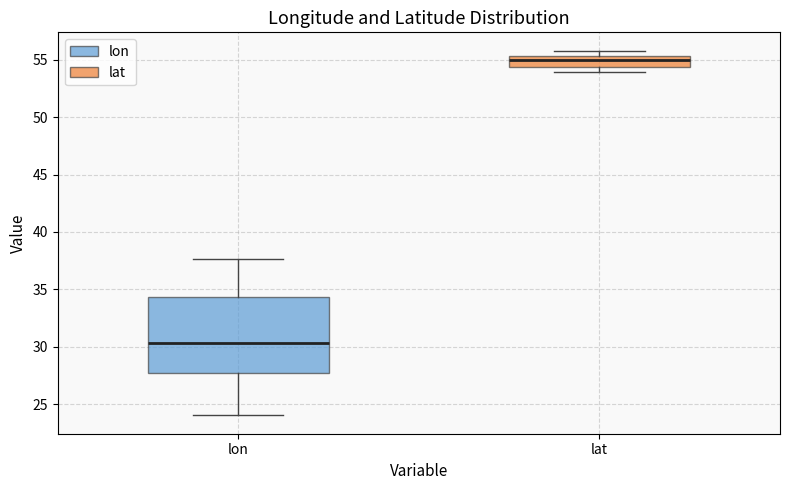

Comparing the boxes themselves (not the whiskers), which one is the tallest?

lon